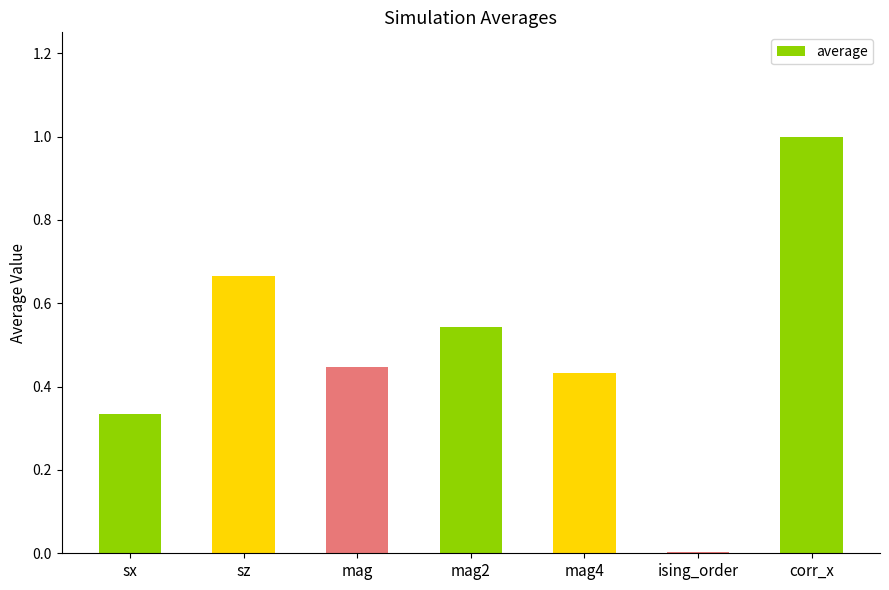

What is the change in value from mag to mag2?

+0.1